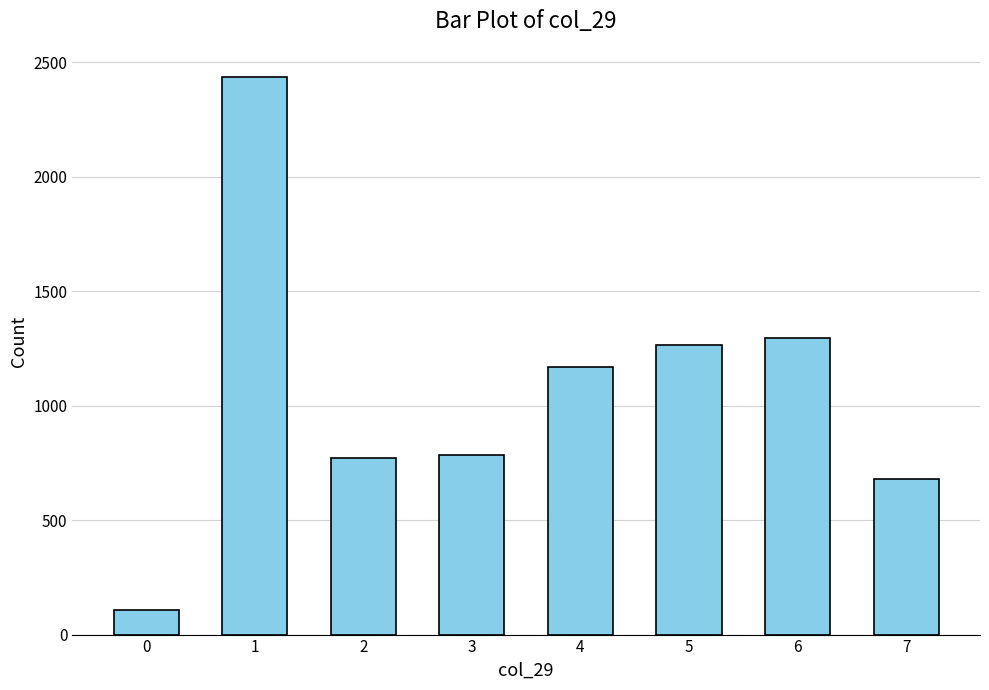

What is the average value?

1063